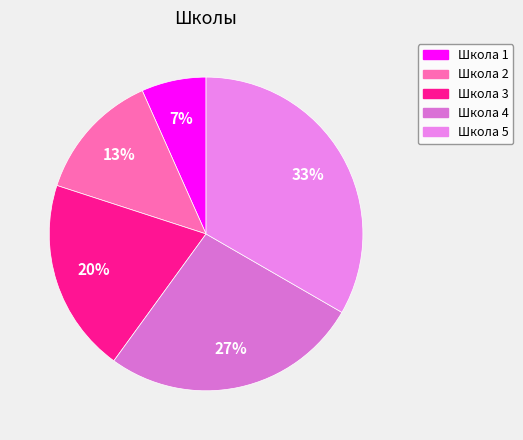

To the nearest percent, what is the combined percentage of Школа 5 and Школа 3?

53%